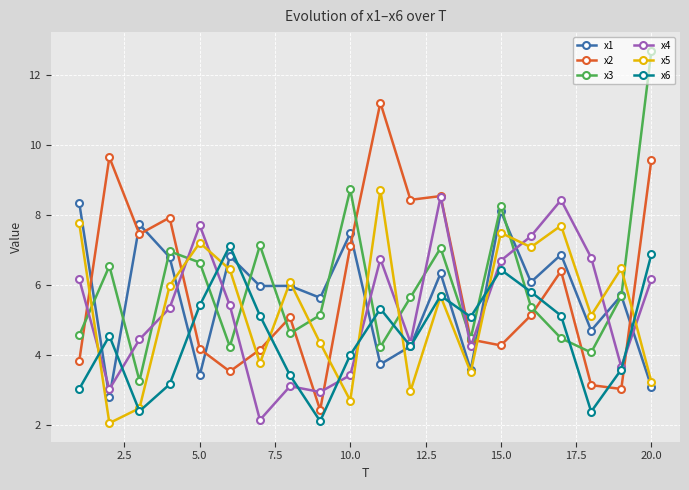

Rank the series by their maximum value, from lowest to highest.

x6, x1, x4, x5, x2, x3